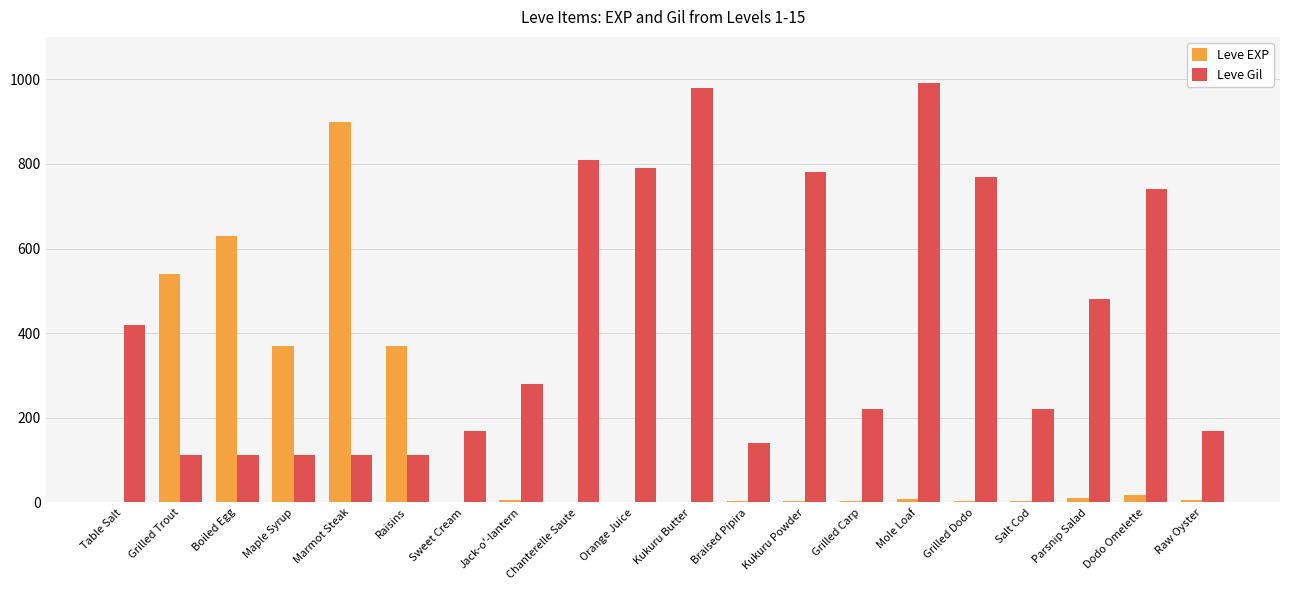

What is the maximum value for Leve Gil?

990